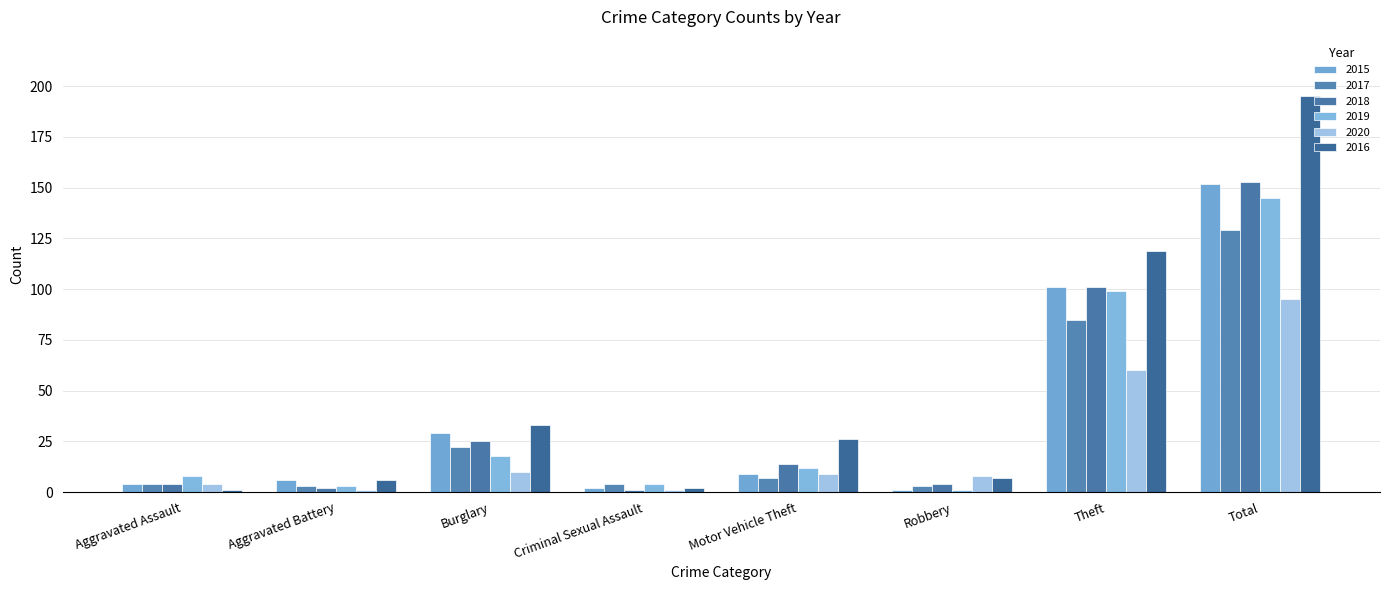

At which label does 2019 first exceed 12?

Burglary